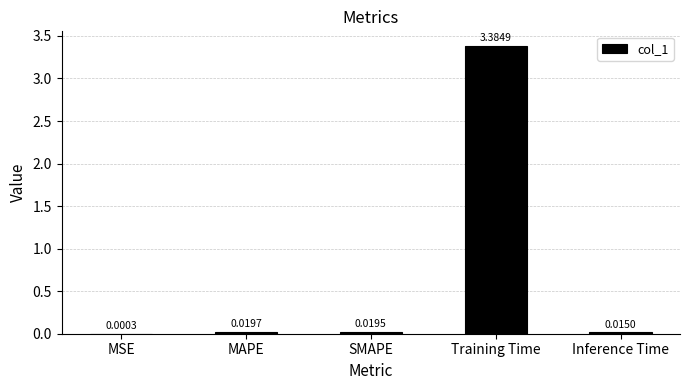

What is the sum of the values at Training Time and MAPE?

3.4